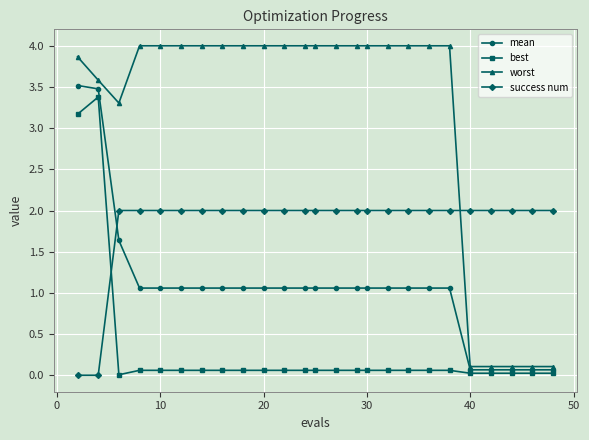

Which series has the largest total across all categories?

worst